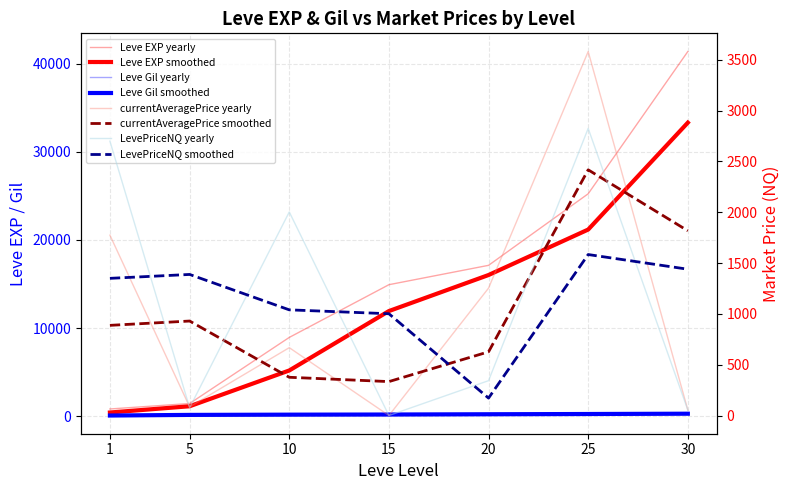

What are all the series names shown in the legend?

Leve EXP, Leve Gil, currentAveragePrice, LevePriceNQ